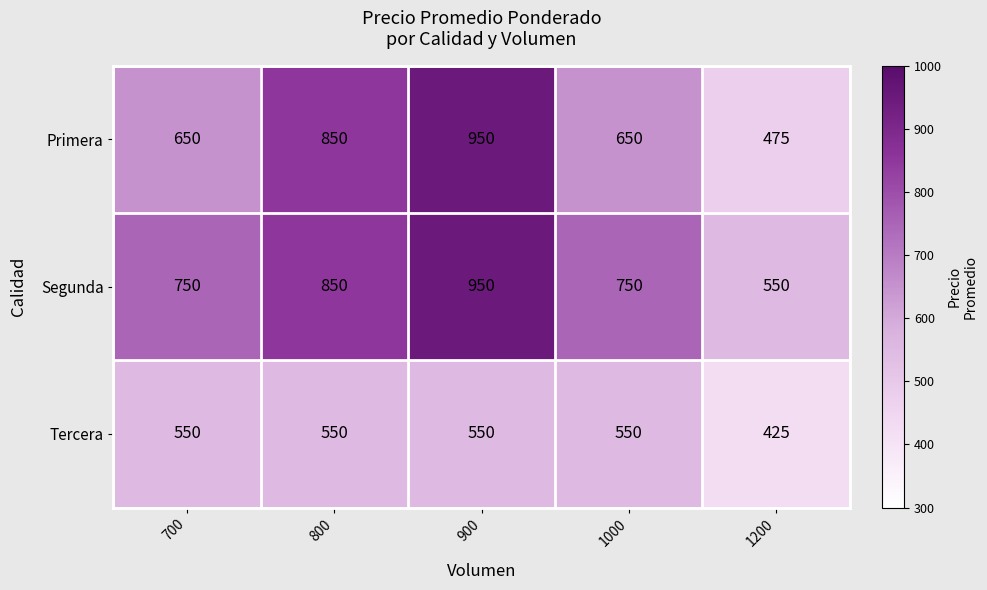

What is the sum of all Segunda values?

3850